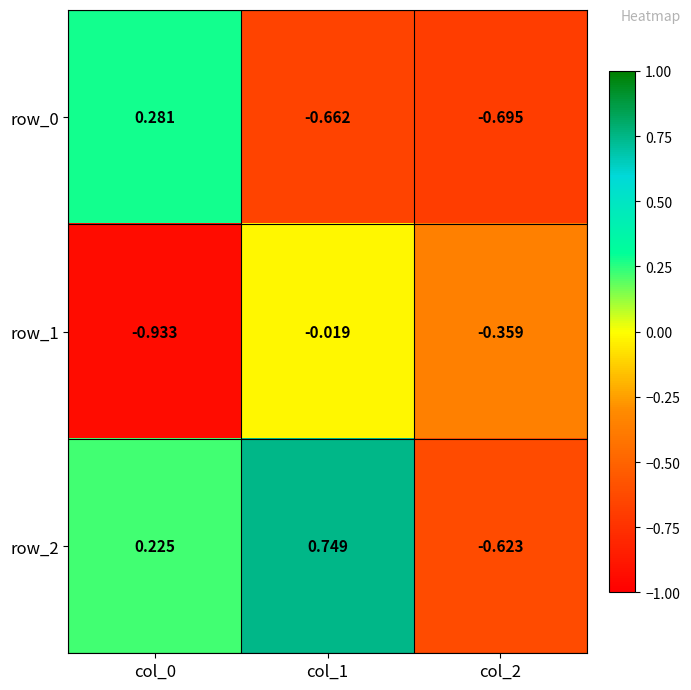

At which label does row_2 reach its minimum?

col_2